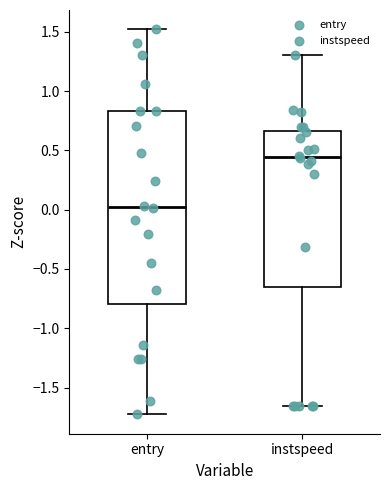

Where is the lower edge of the box for instspeed on the y-axis? The values are not printed on the chart, so give them approximately, as read against the axis.

-0.65